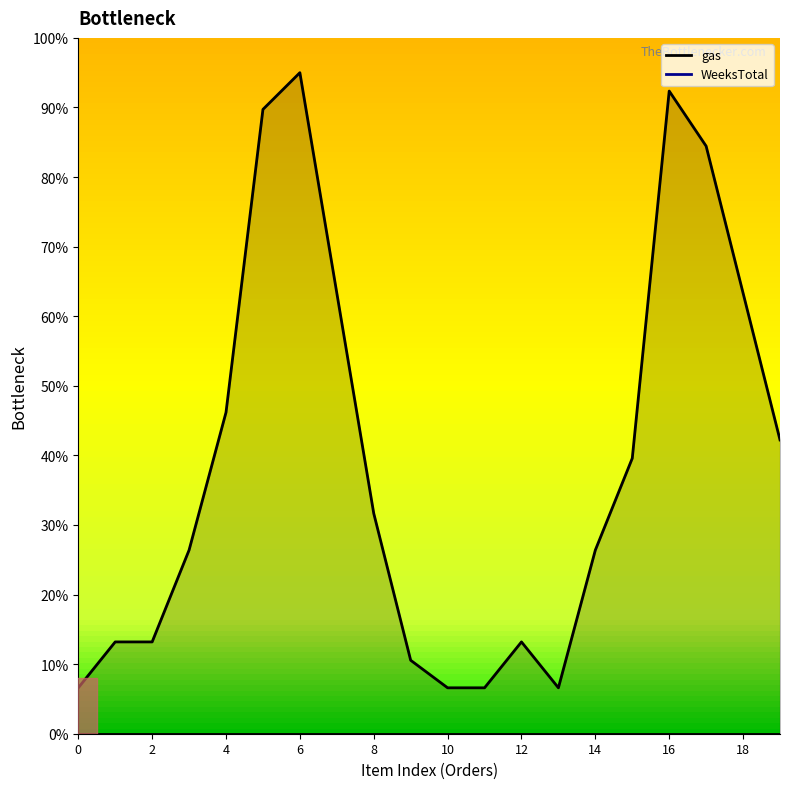

True or false: the data has more than 2 interior local peaks.

True